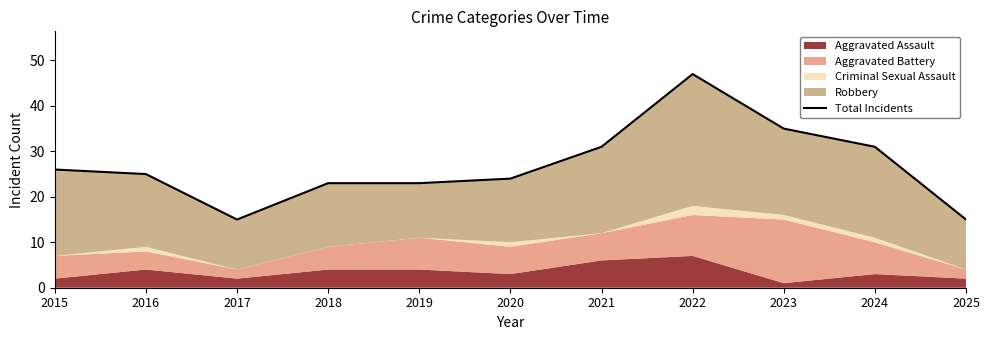

List the labels in order of value, smallest first.

2017, 2025, 2018, 2019, 2020, 2016, 2015, 2021, 2024, 2023, 2022